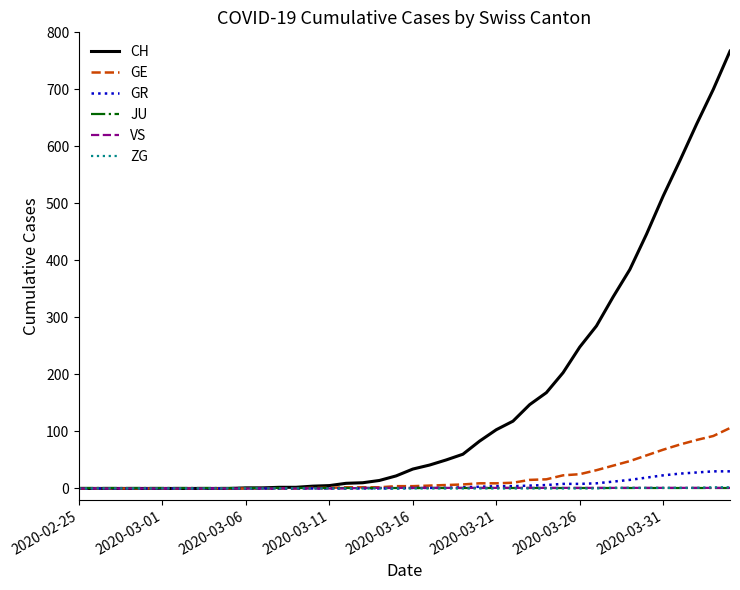

Which series has the largest total across all categories?

CH